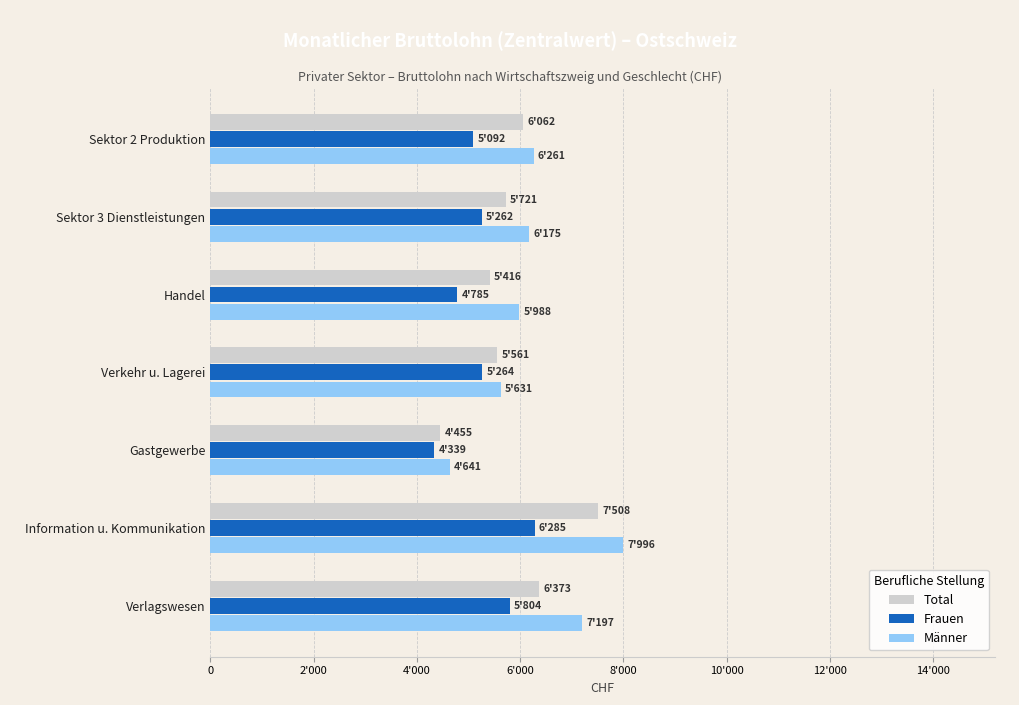

What is the sum of all Frauen values?

36831